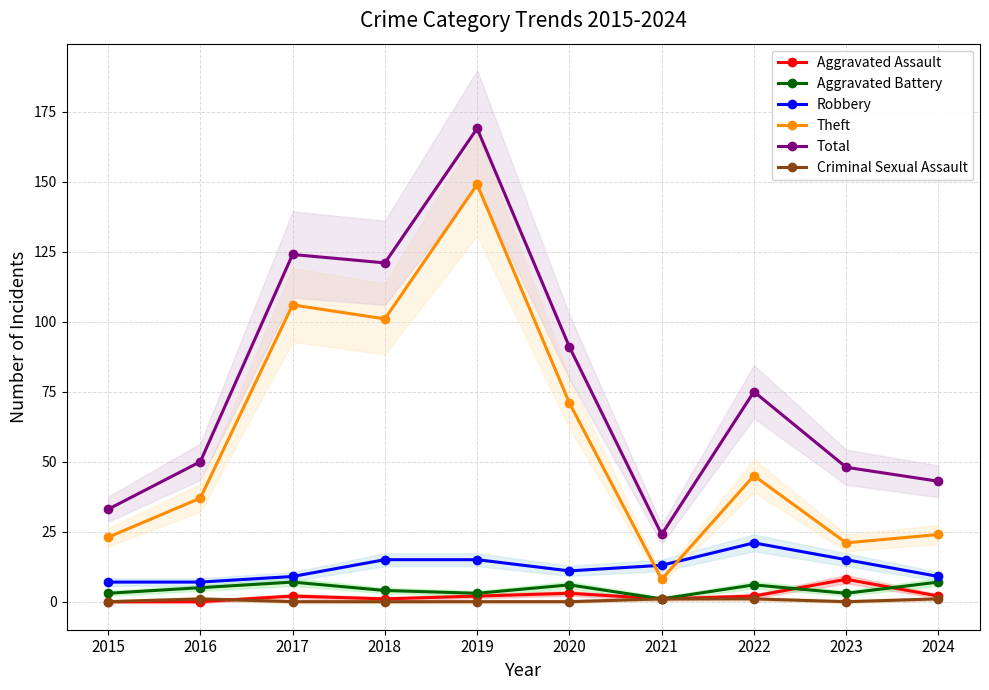

Which series has the widest spread of values?

Total